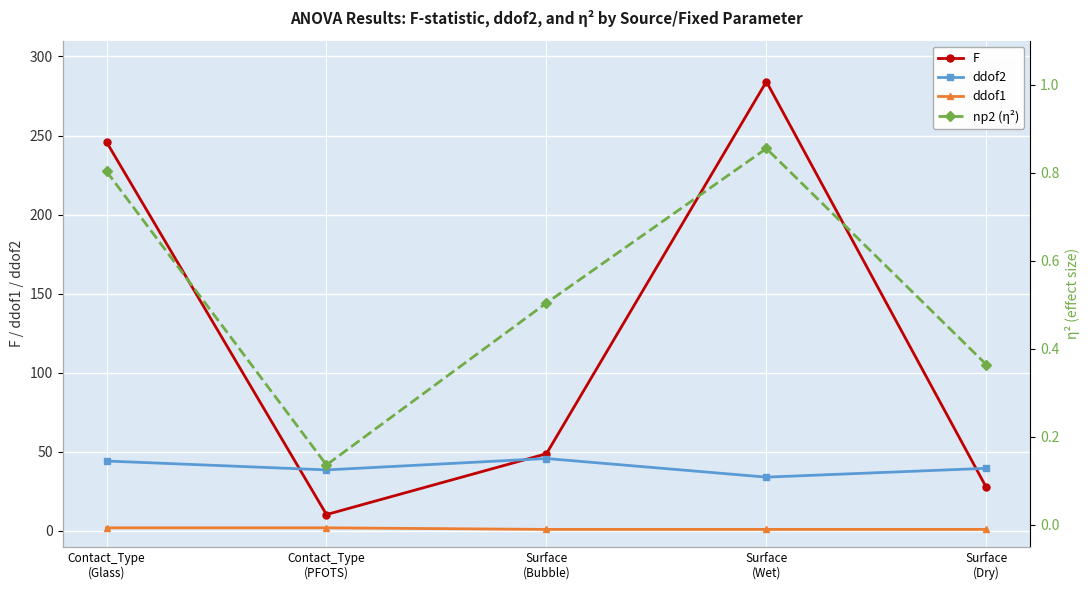

What position from the left is Surface
(Dry)?

5